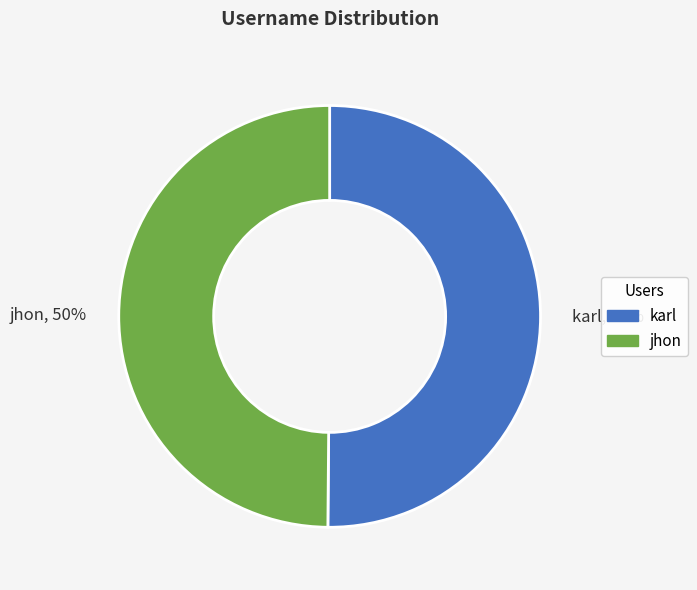

How many slices are in this pie chart?

2